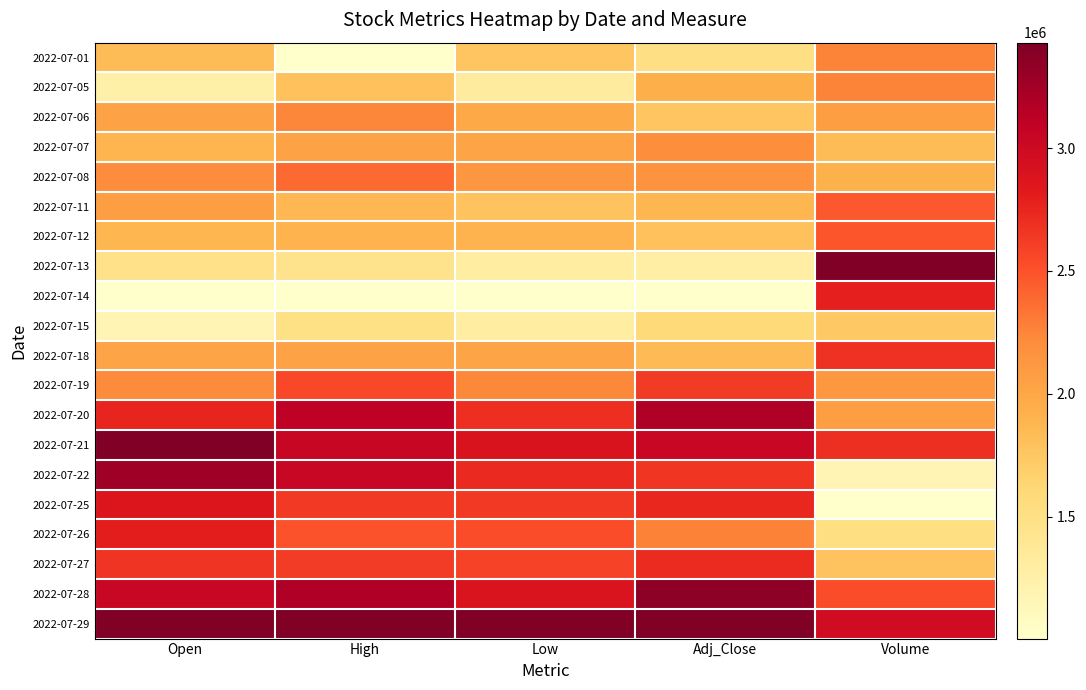

At how many categories does at least one series exceed 0?

5